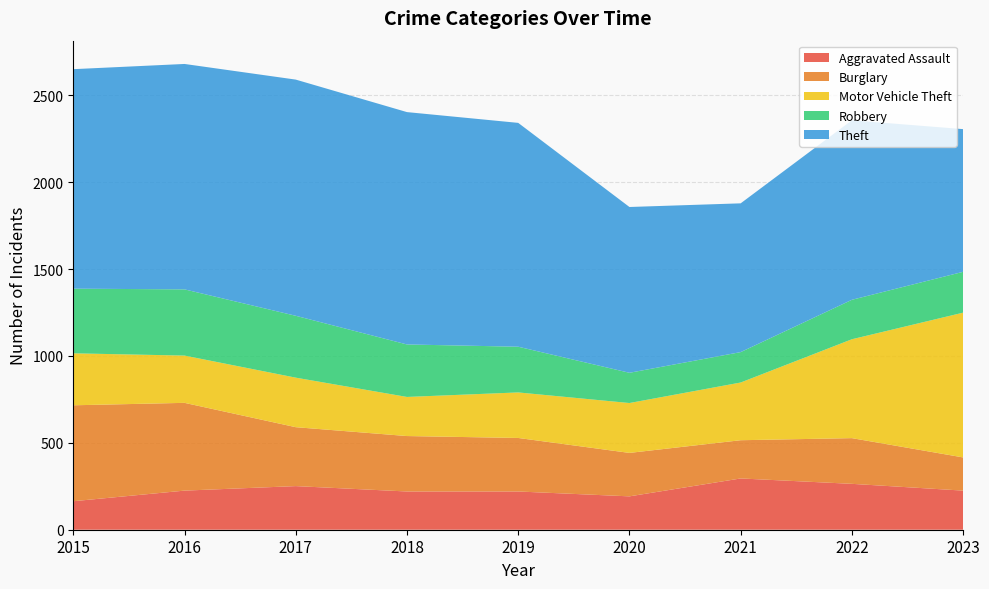

Reading right to left, transcribe all the data shown in this chart.

Aggravated Assault: 225	264	295	192	220	220	251	225	164
Burglary: 191	263	220	250	308	319	339	505	552
Motor Vehicle Theft: 833	569	332	287	262	225	285	272	299
Robbery: 235	227	175	174	263	302	356	381	372
Theft: 821	1033	856	954	1288	1337	1359	1297	1263